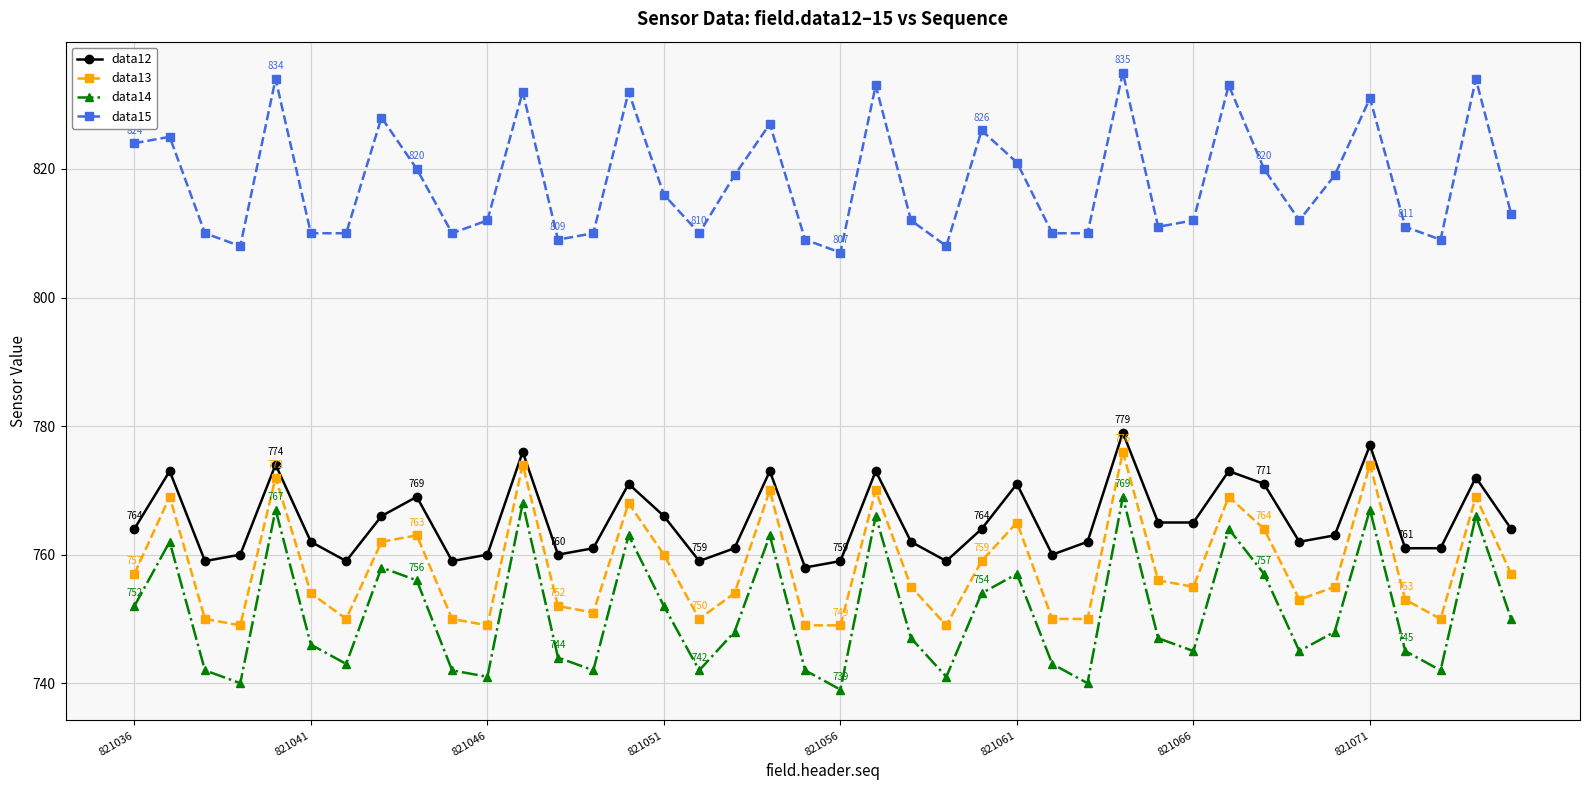

True or false: data15 and data14 intersect in this chart.

False